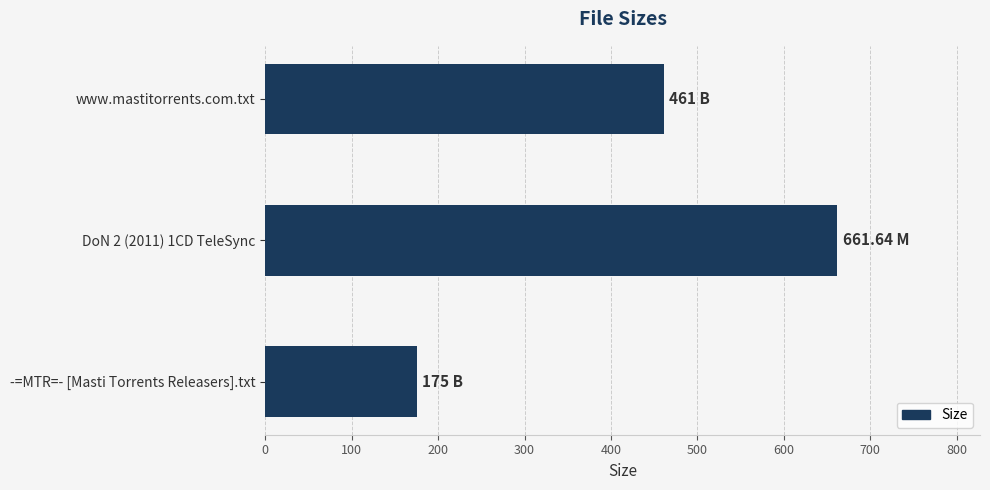

What is the minimum value shown in the chart?

175.0